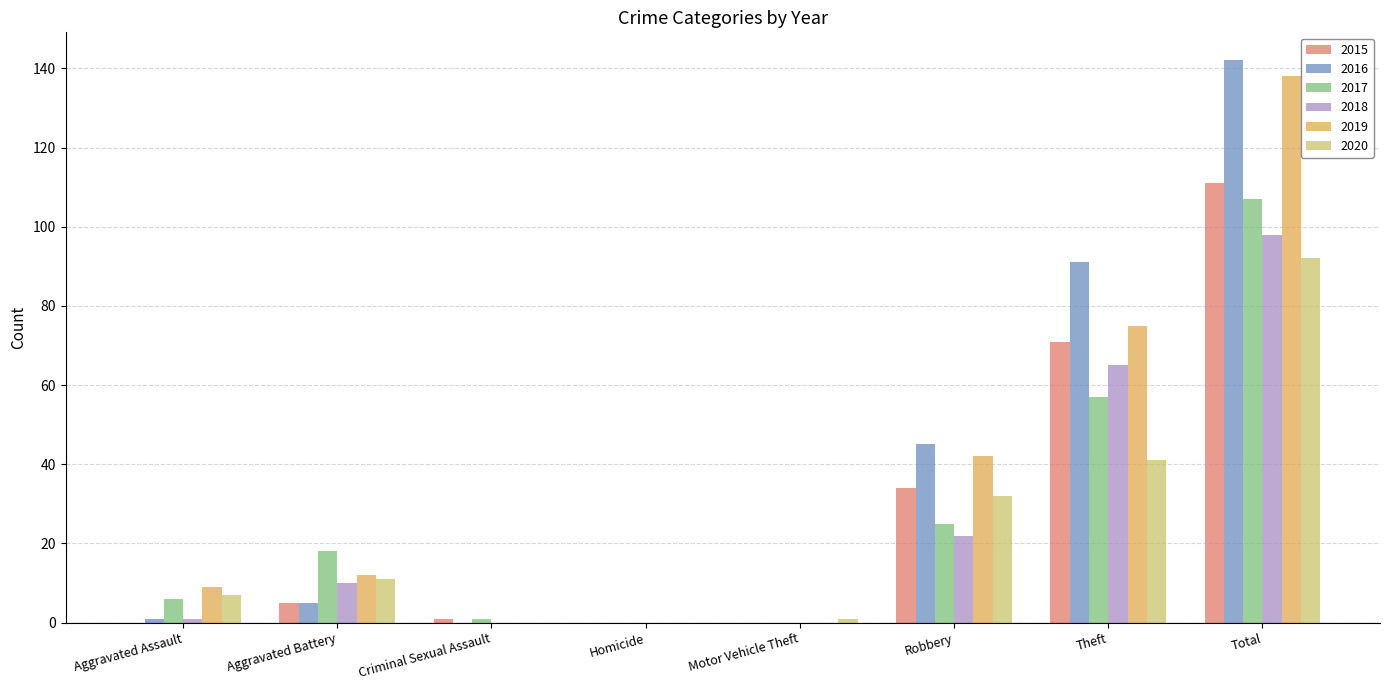

Are the bars horizontal?

No